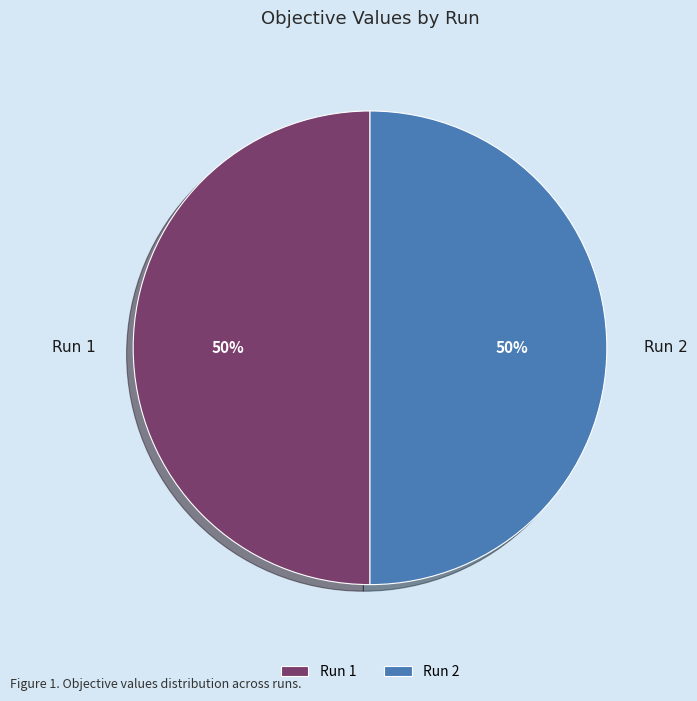

Do Run 2 and Run 1 together represent more than half of the pie?

Yes